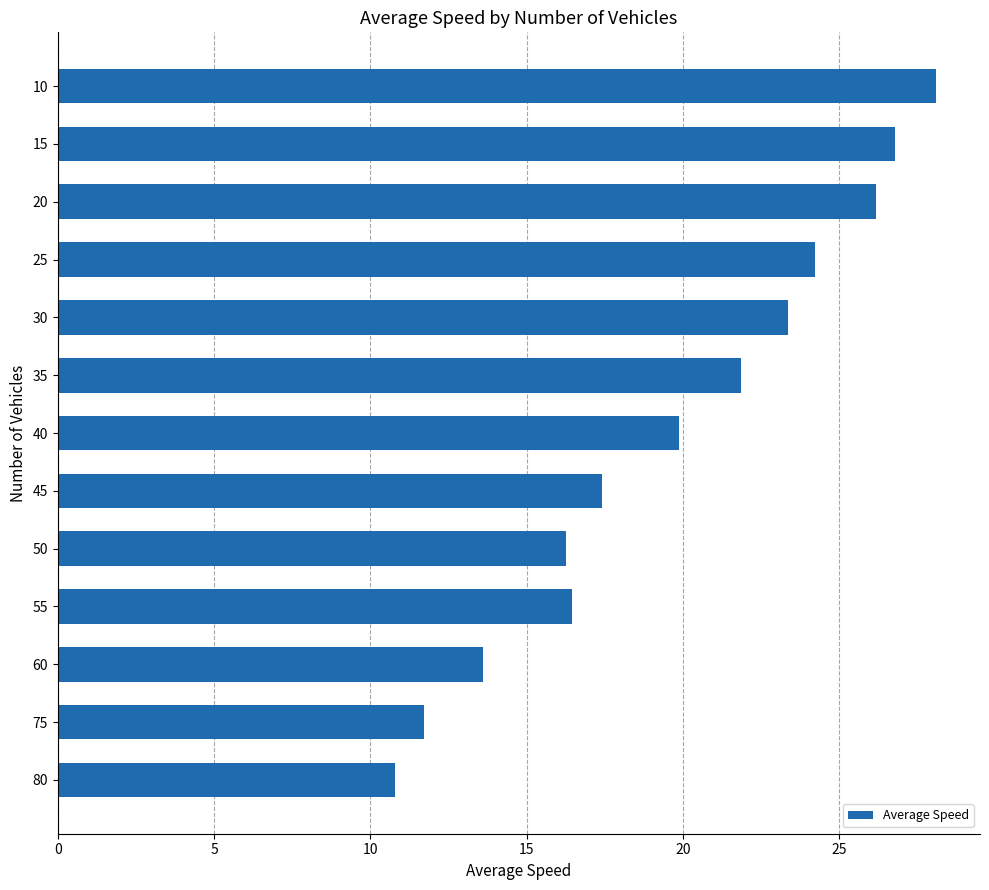

What is the difference between the second highest and second lowest values?

15.1